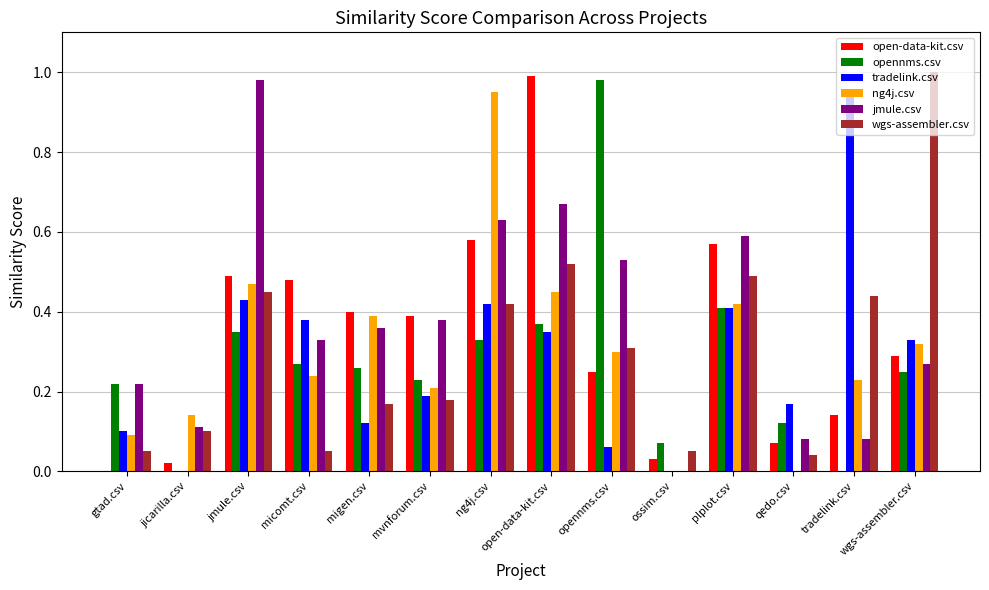

What are all the series names shown in the legend?

open-data-kit.csv, opennms.csv, tradelink.csv, ng4j.csv, jmule.csv, wgs-assembler.csv